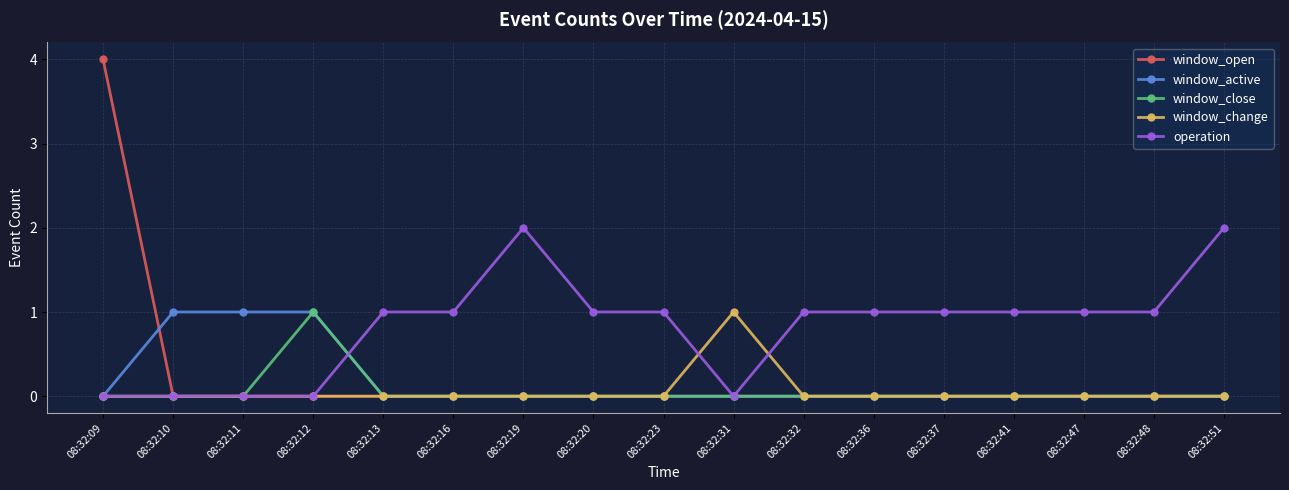

How many lines are shown in the chart?

5